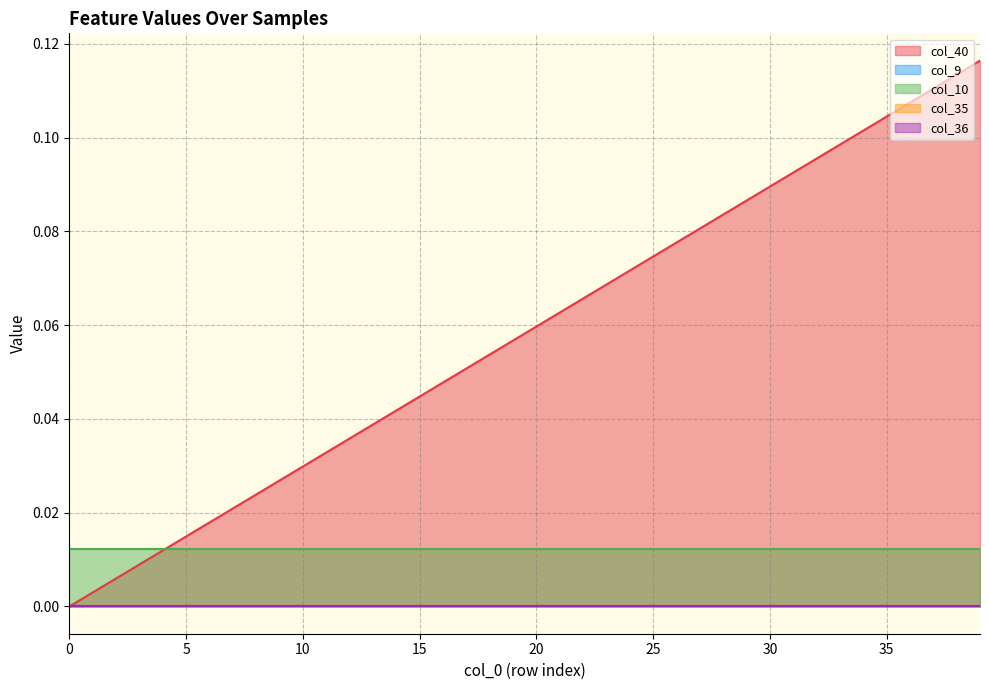

What is the total value across all series at 18?

0.1